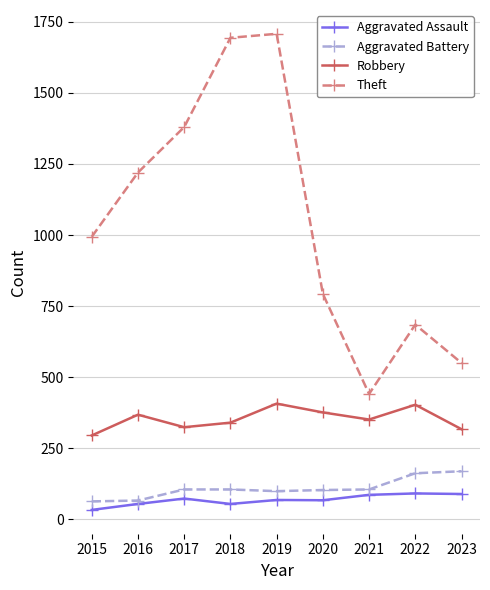

What are all the series names shown in the legend?

Aggravated Assault, Aggravated Battery, Robbery, Theft